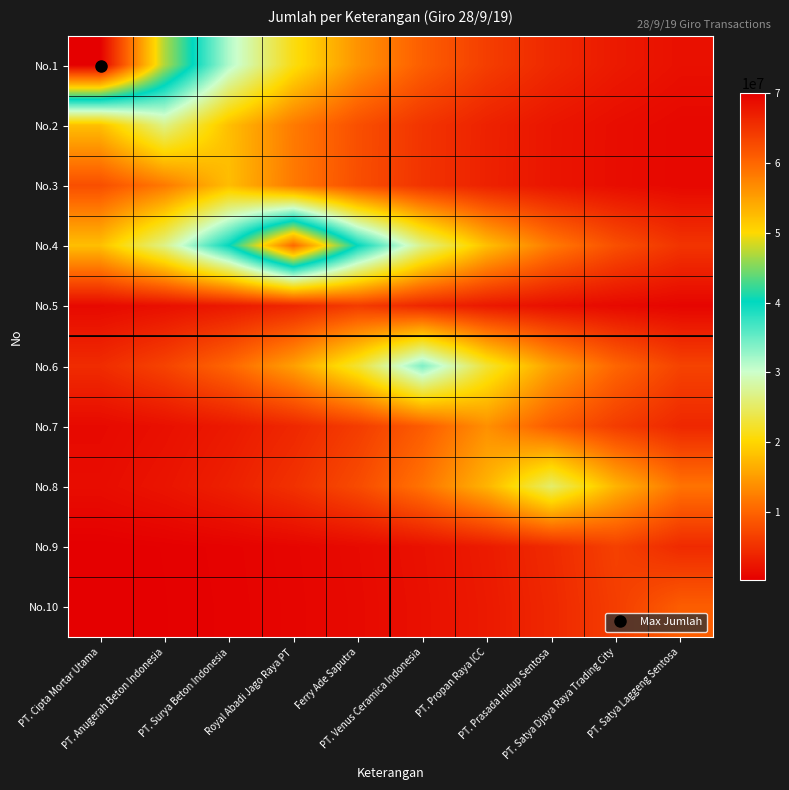

Which has a higher value, Ferry Ade Saputra or PT. Satya Laggeng Sentosa?

Ferry Ade Saputra